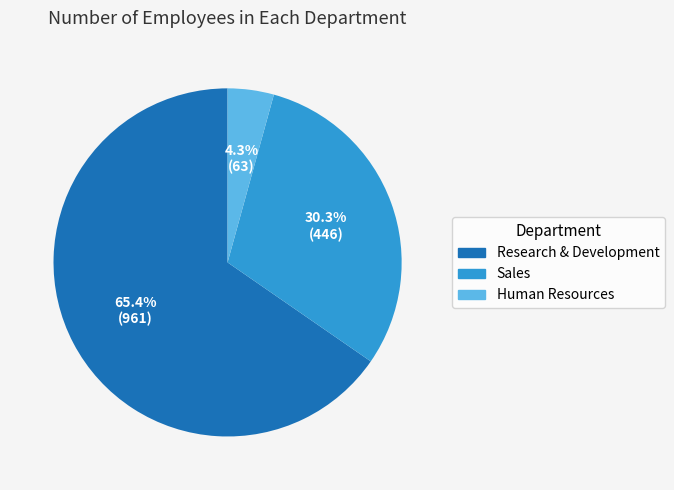

To the nearest percent, what is the combined percentage of Human Resources and Research & Development?

70%